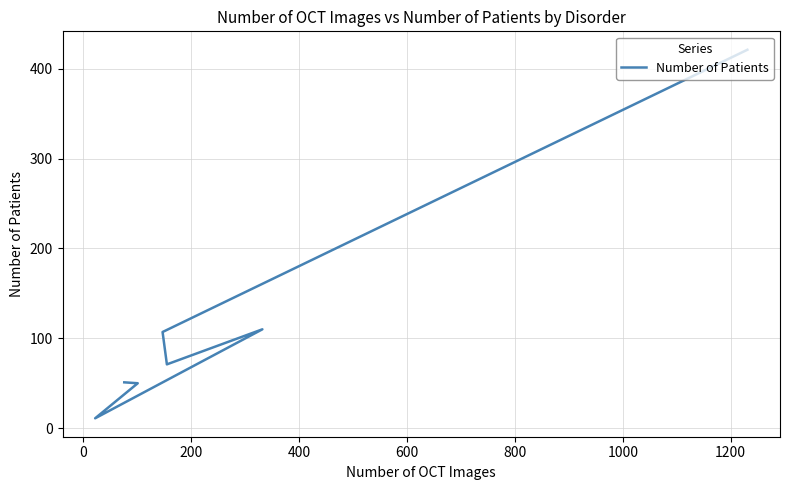

What is the average value?

117